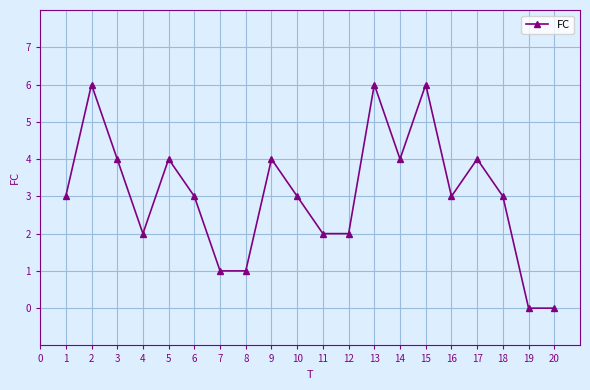

What is the approximate value at 18?

3